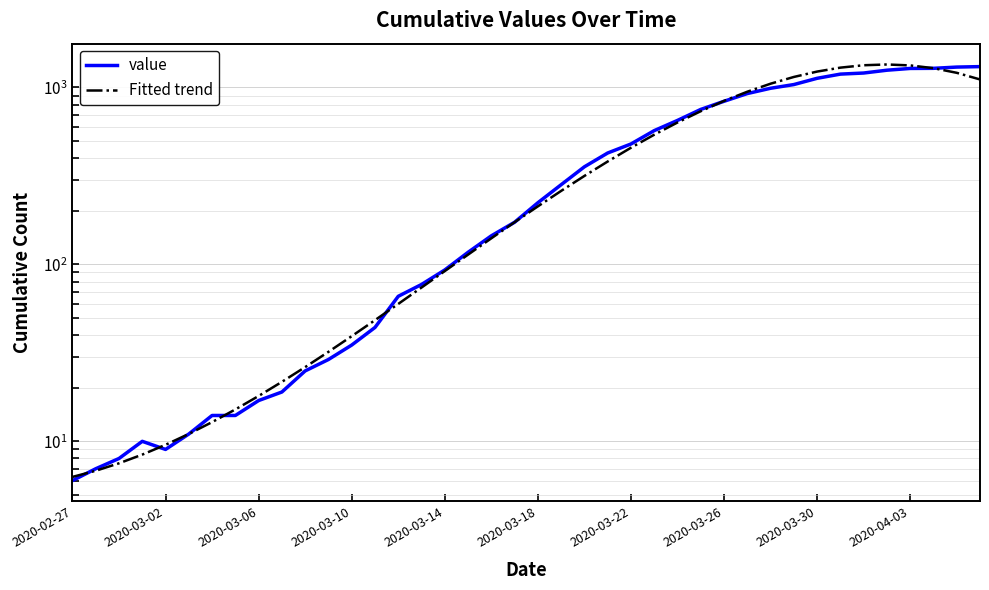

Between 2020-02-27 and 18, which series saw the biggest shift?

value